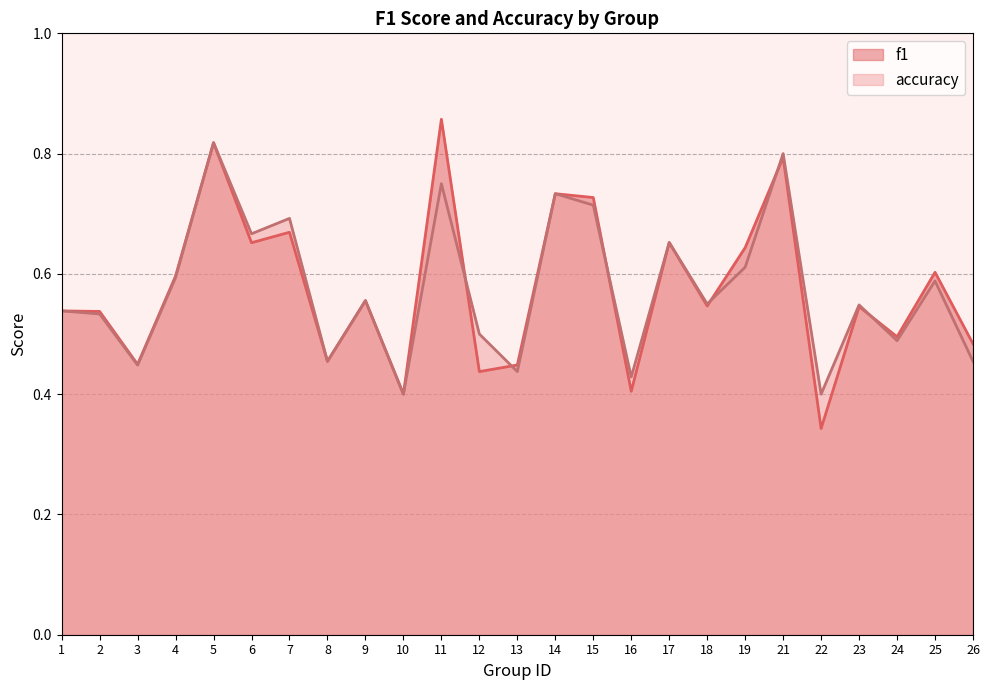

In accuracy, how many points are lower than both neighbors (excluding endpoints)?

9